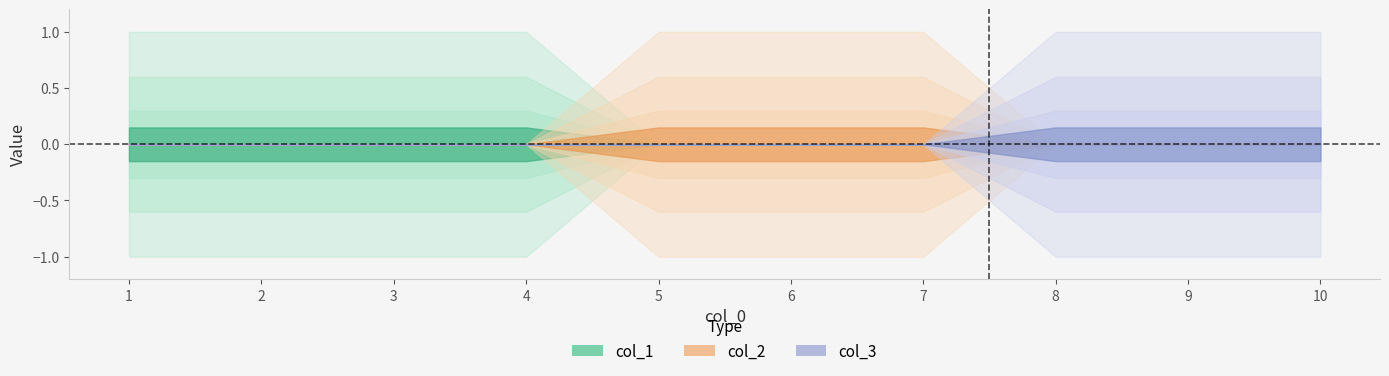

Where do col_3 and col_2 first cross each other?

7 and 8